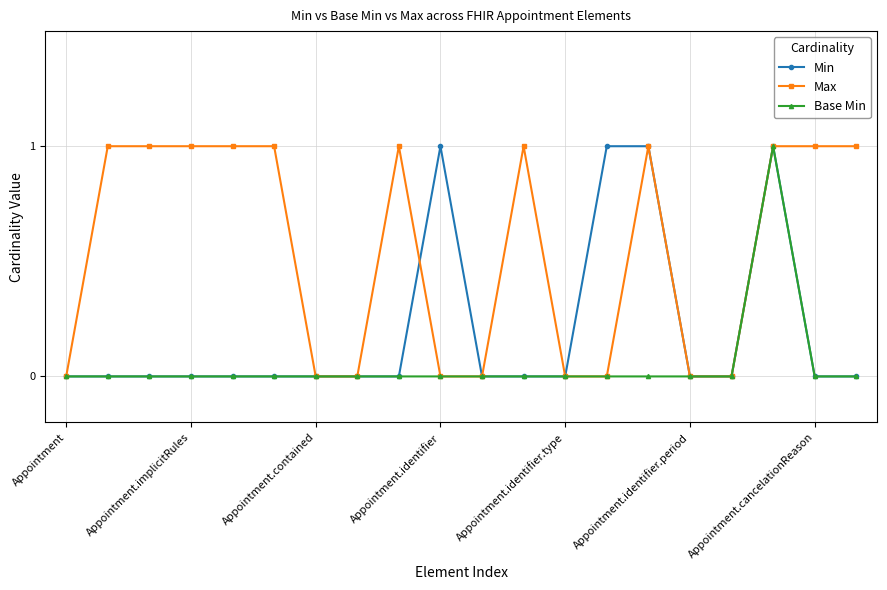

How many distinct data groups are displayed?

3